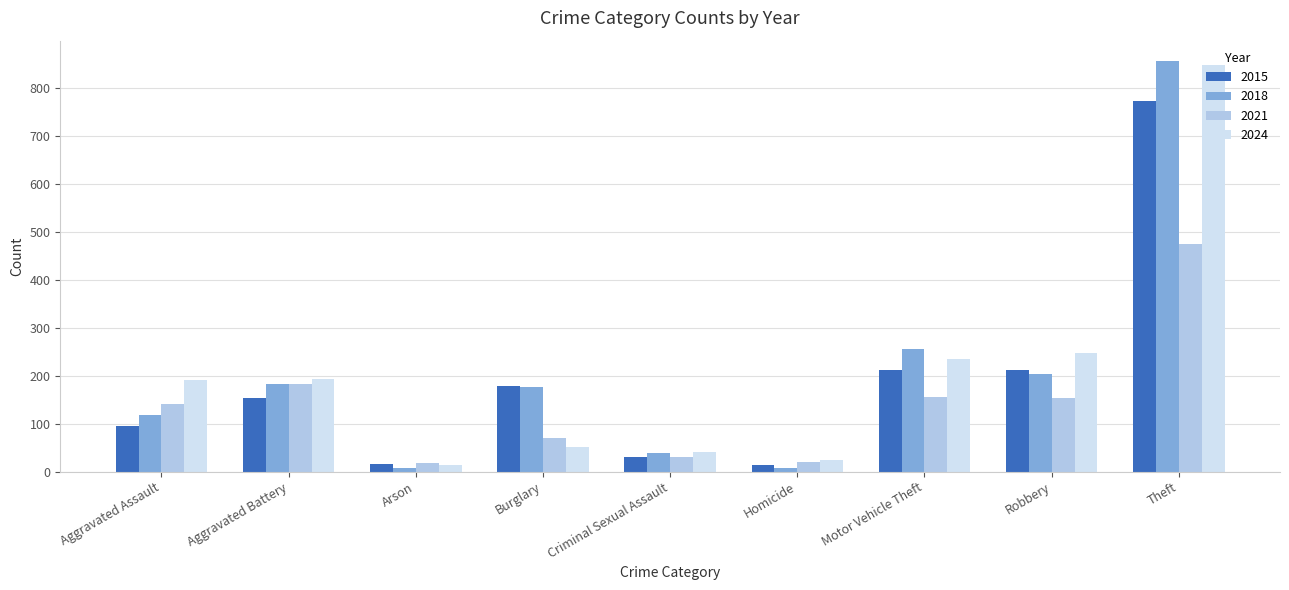

How many values in the 2018 series are below 176?

4